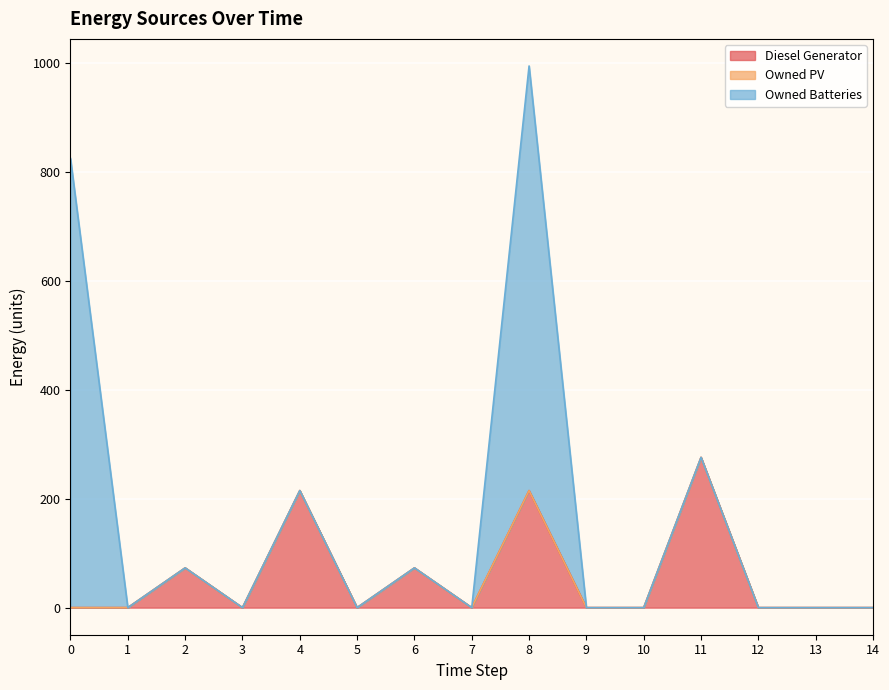

What is the greatest value displayed?

825